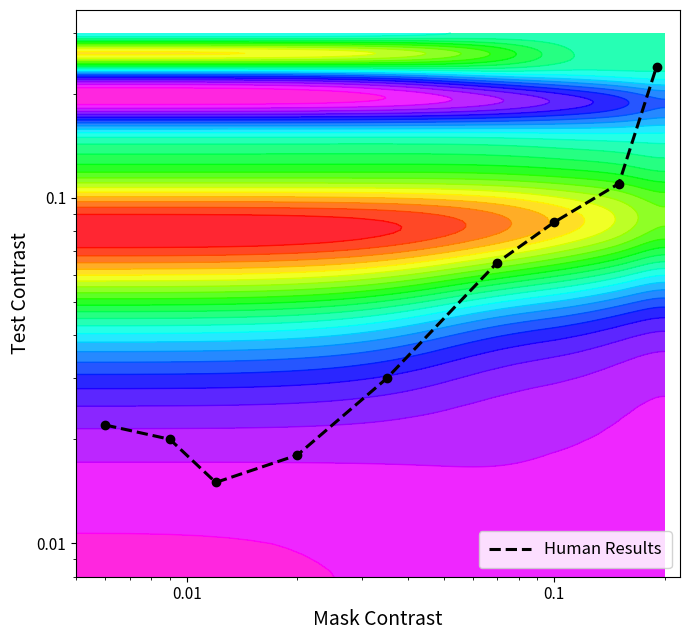

Reading left to right, extract all data points from this chart.

0.0	0.0	0.0	0.0	0.0	0.1	0.1	0.1	0.2